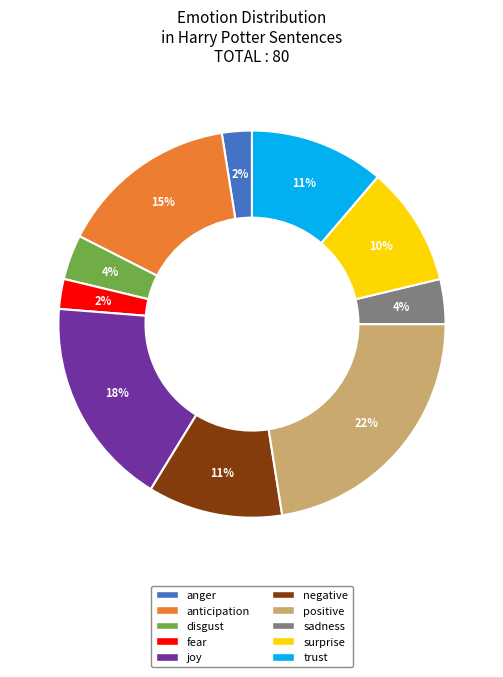

True or false: anticipation accounts for 19% of the total.

False